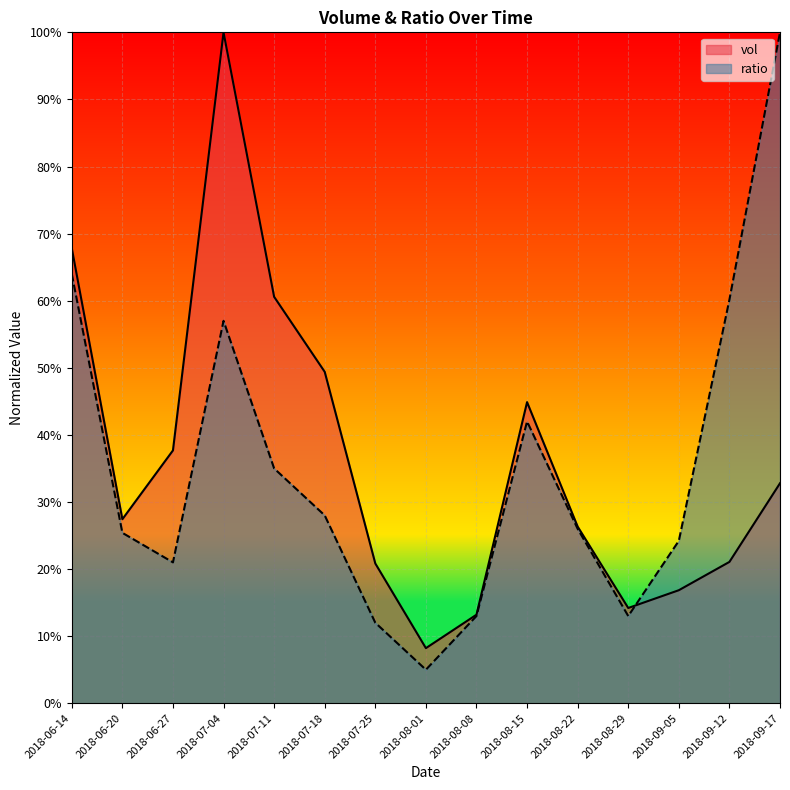

Where is ratio nearest to the value 0?

2018-08-01